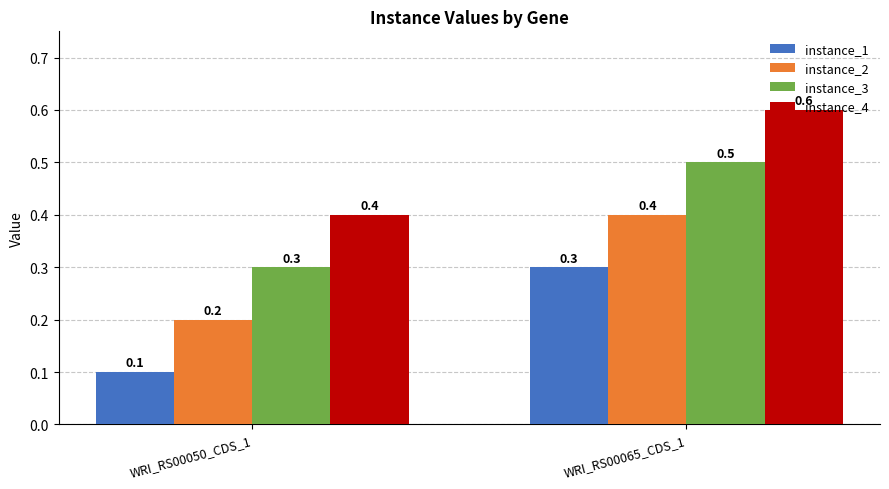

What is the sum of the instance_3 values at WRI_RS00050_CDS_1 and WRI_RS00065_CDS_1?

0.8